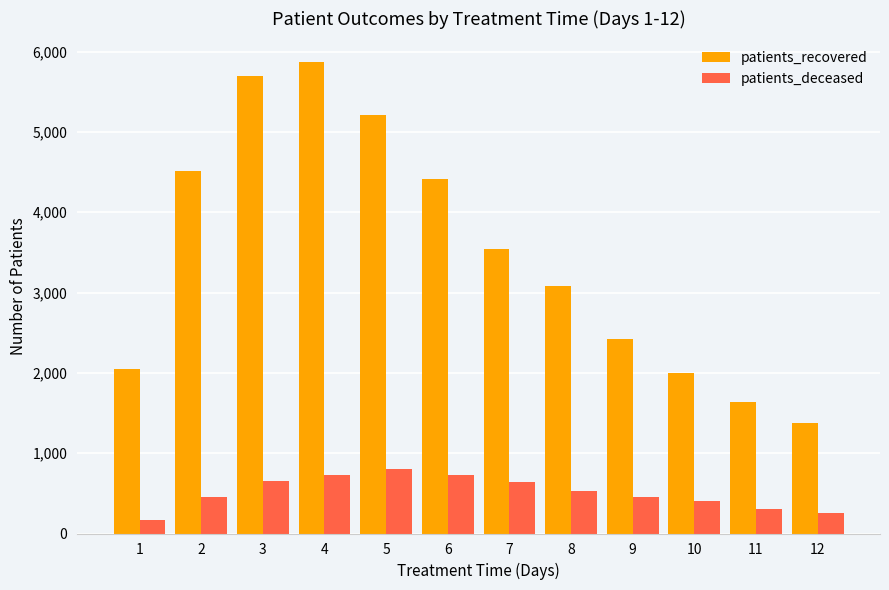

What is the value of the patients_recovered bar at the 2nd from the left?

4516